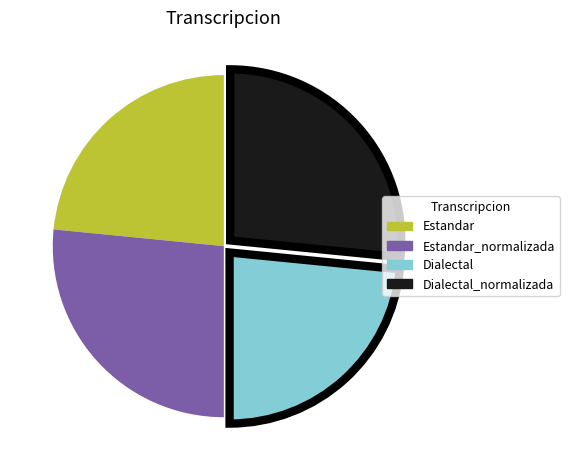

Count the number of slices in the pie.

4